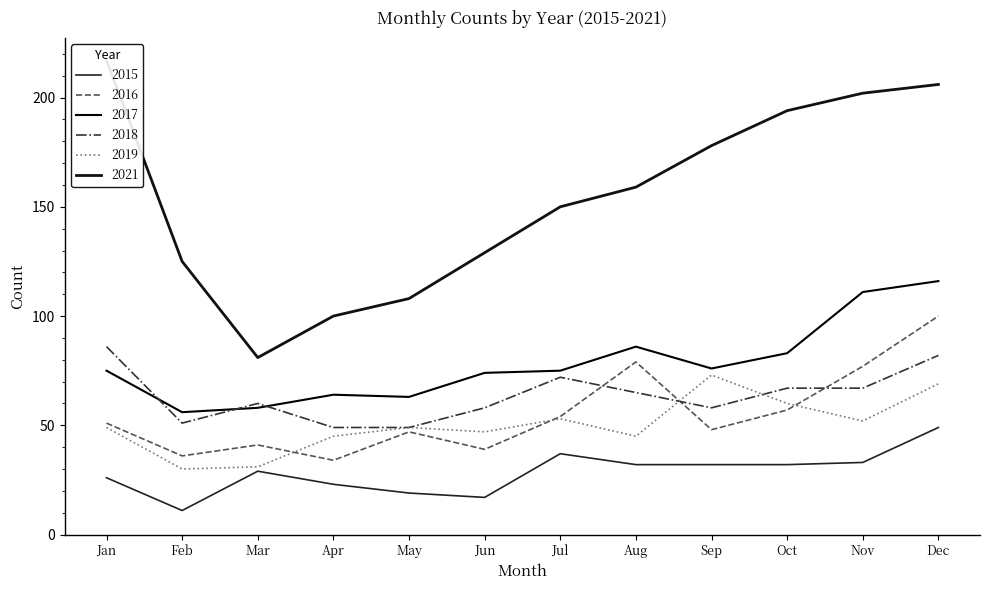

What is the lowest value of the 2015 series?

11